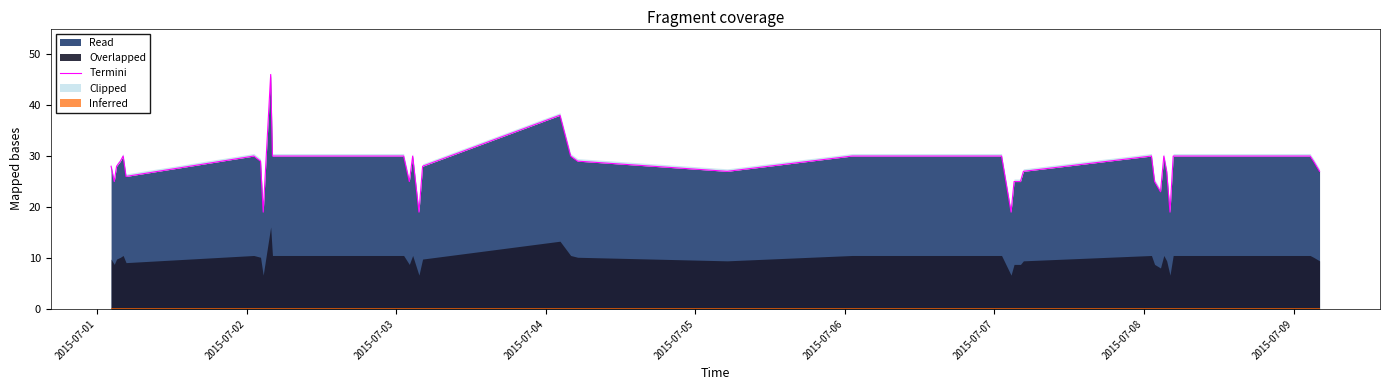

How many points are lower than both their immediate neighbors (excluding endpoints)?

9